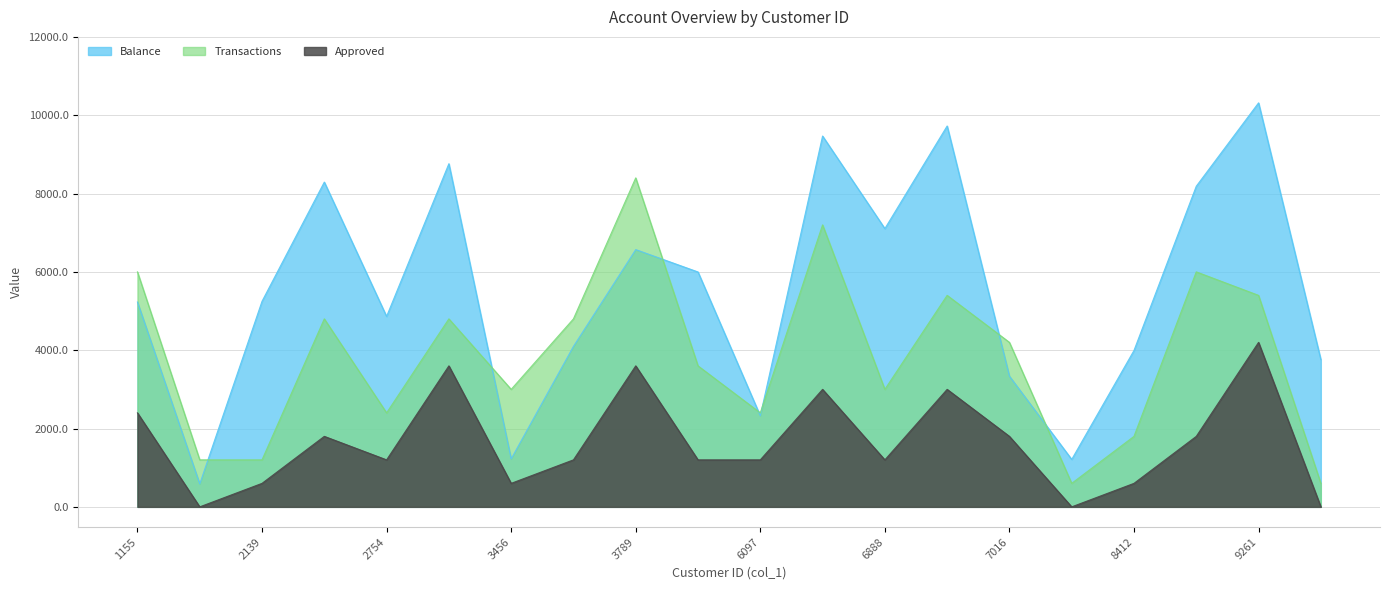

Is it true that Balance equals 10315.4 at 9261?

True